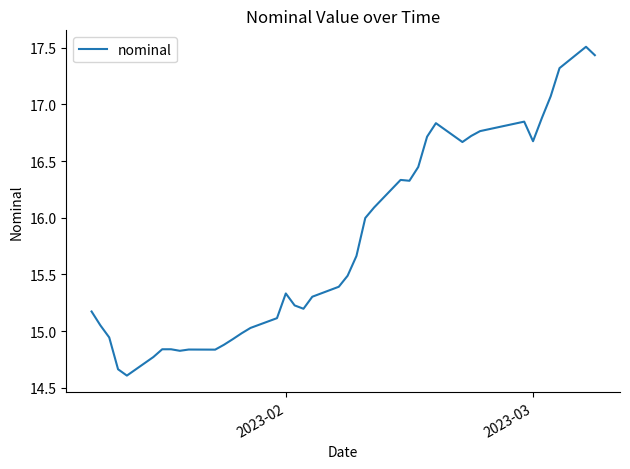

What is the sum of all values?

630.6